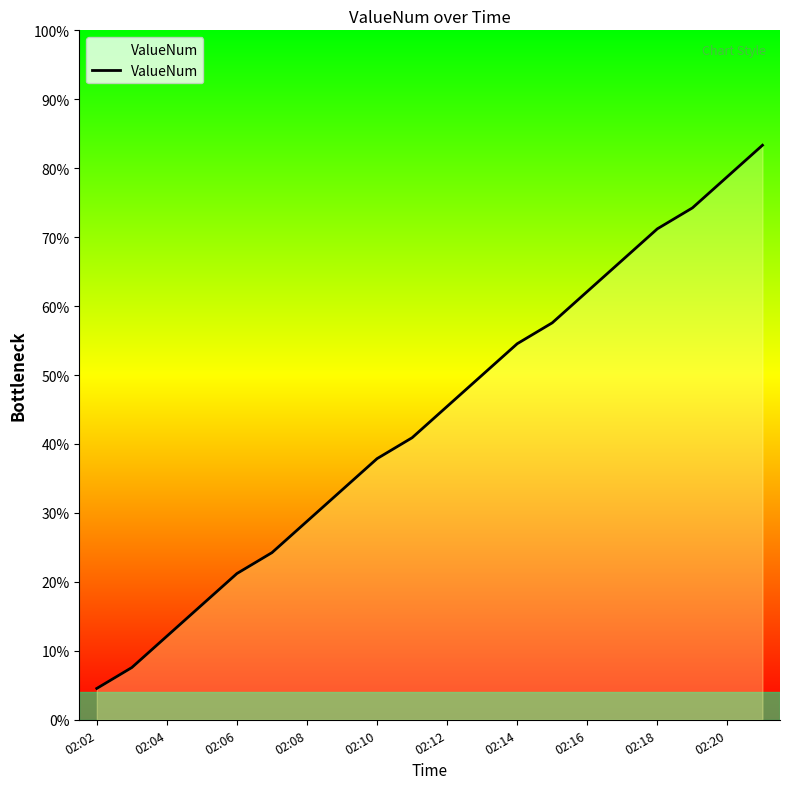

Does the chart display data point markers on the line(s)?

No